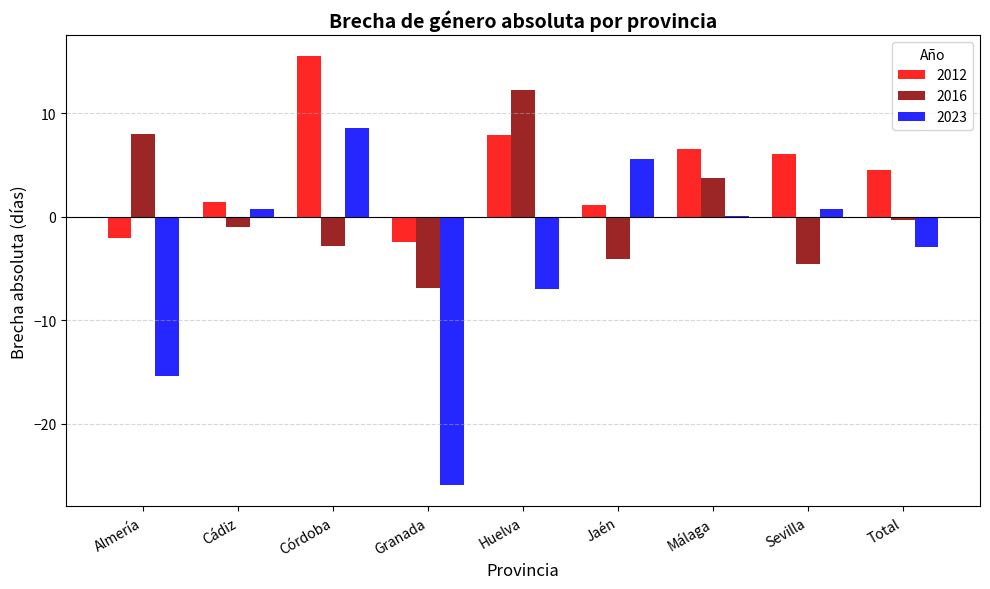

At which label is 2012 closest to 6?

Sevilla